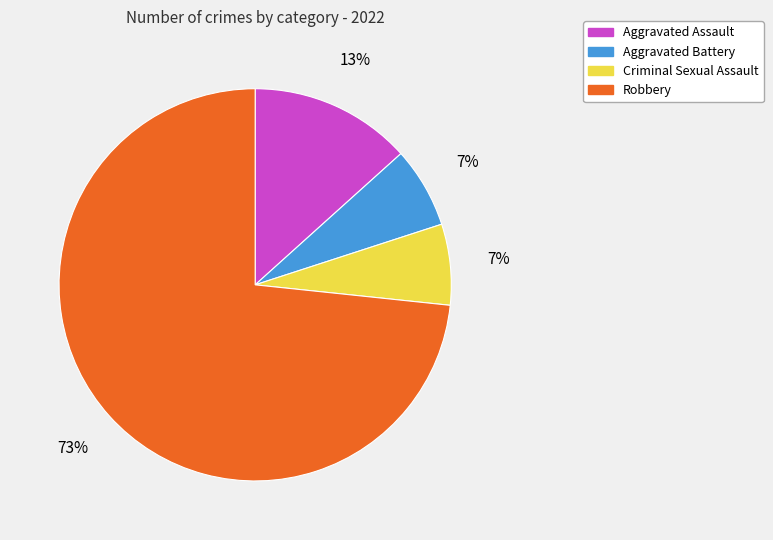

To the nearest percent, what is the average slice percentage?

25%